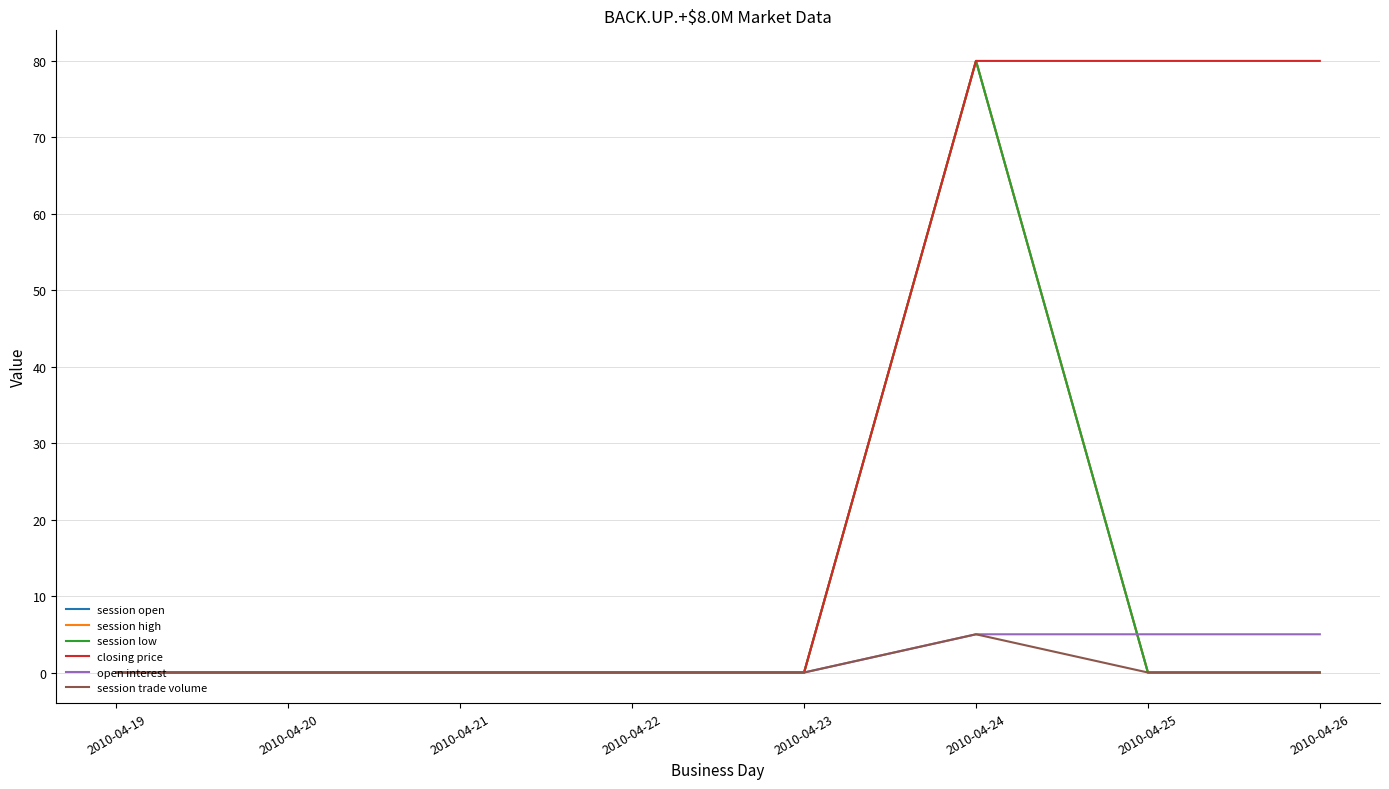

Which category has the lowest value in the session high series?

2010-04-19